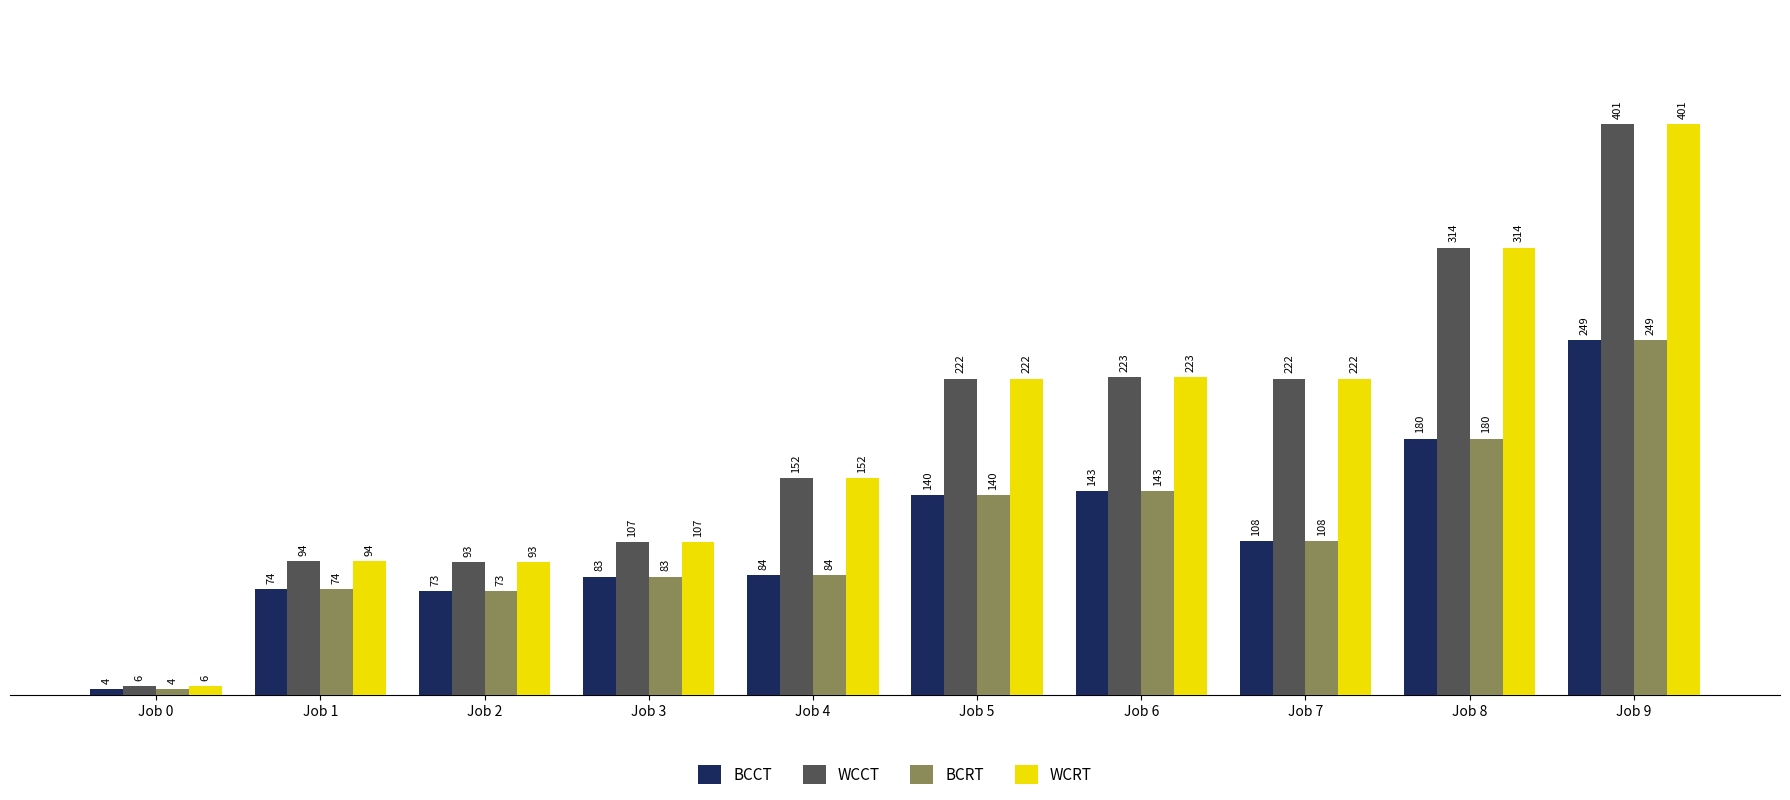

Reading left to right, what are all the values shown in this chart?

BCCT: Job 0=4	Job 1=74	Job 2=73	Job 3=83	Job 4=84	Job 5=140	Job 6=143	Job 7=108	Job 8=180	Job 9=249
WCCT: Job 0=6	Job 1=94	Job 2=93	Job 3=107	Job 4=152	Job 5=222	Job 6=223	Job 7=222	Job 8=314	Job 9=401
BCRT: Job 0=4	Job 1=74	Job 2=73	Job 3=83	Job 4=84	Job 5=140	Job 6=143	Job 7=108	Job 8=180	Job 9=249
WCRT: Job 0=6	Job 1=94	Job 2=93	Job 3=107	Job 4=152	Job 5=222	Job 6=223	Job 7=222	Job 8=314	Job 9=401